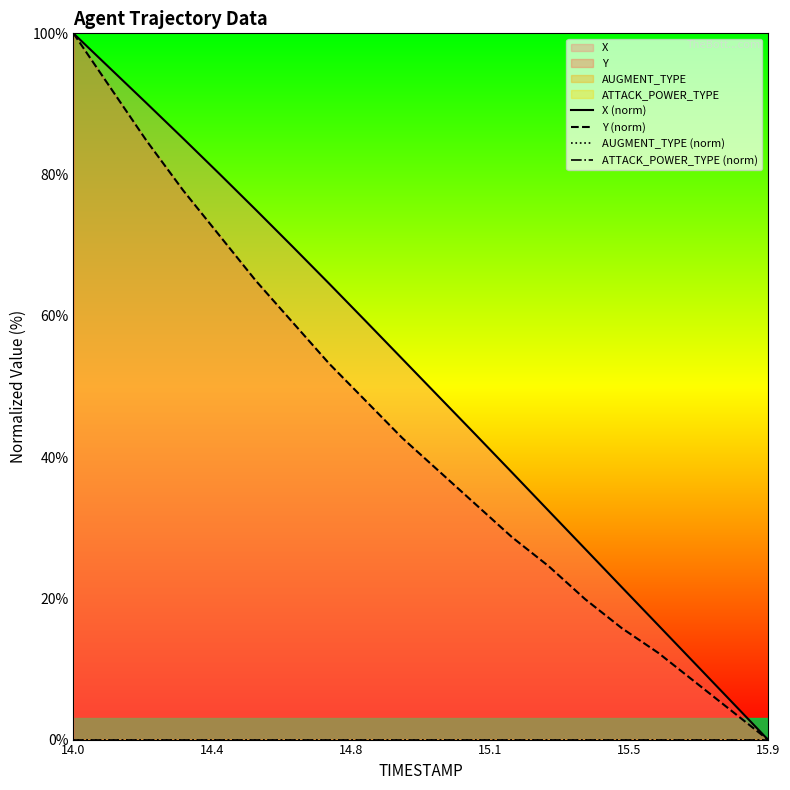

What is the maximum value for Y (norm)?

100.0